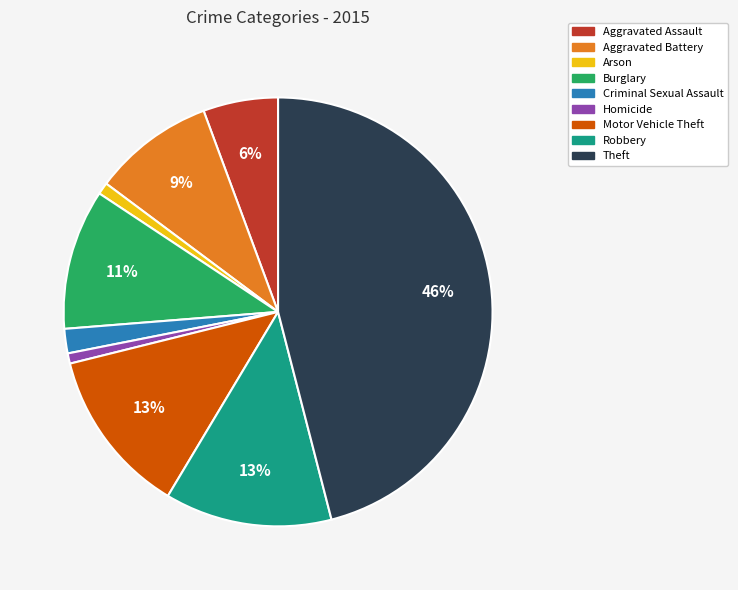

Does Arson account for over 50% of the chart?

No